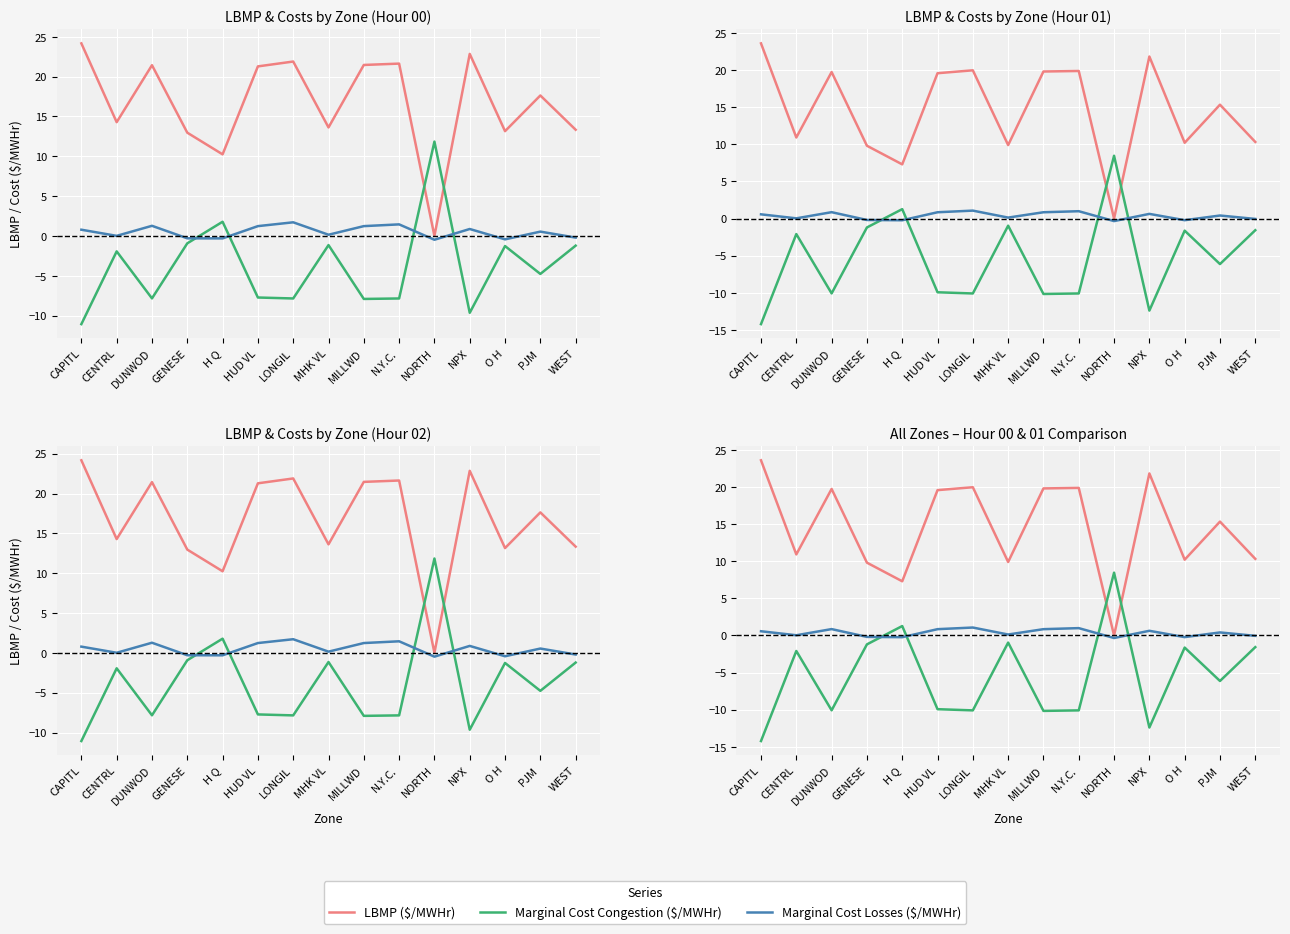

True or false: Marginal Cost Congestion ($/MWHr) has a value of -20.6 at CAPITL.

False